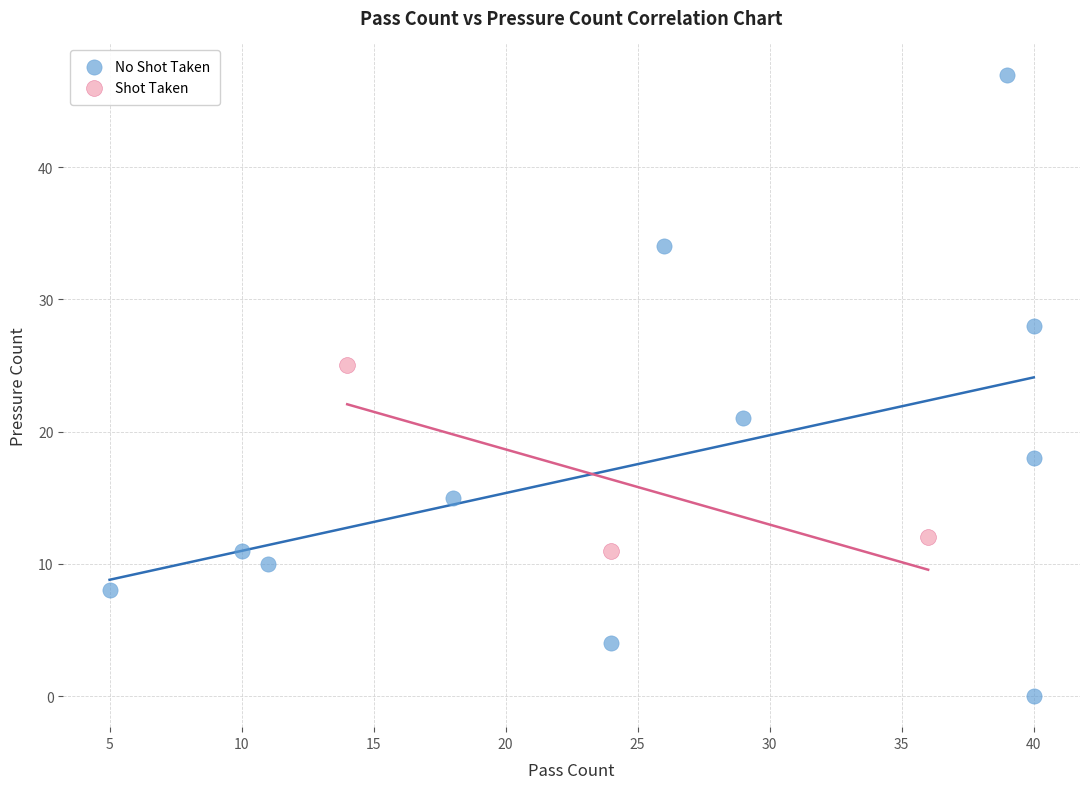

Which series reaches the maximum Y coordinate?

No Shot Taken